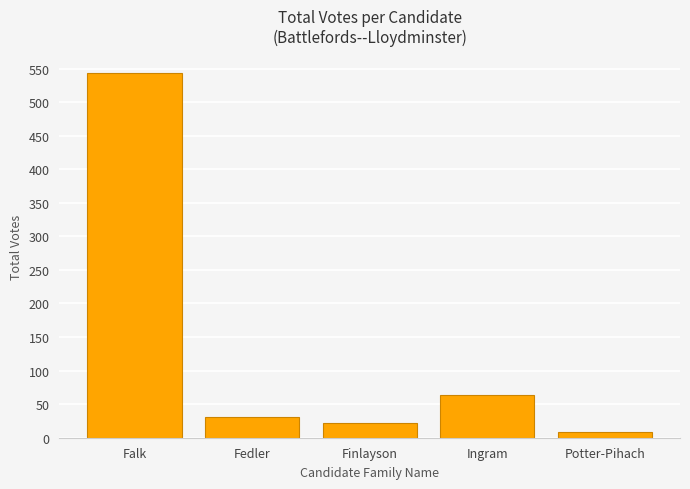

What is the value of the 4th bar from the left?

64